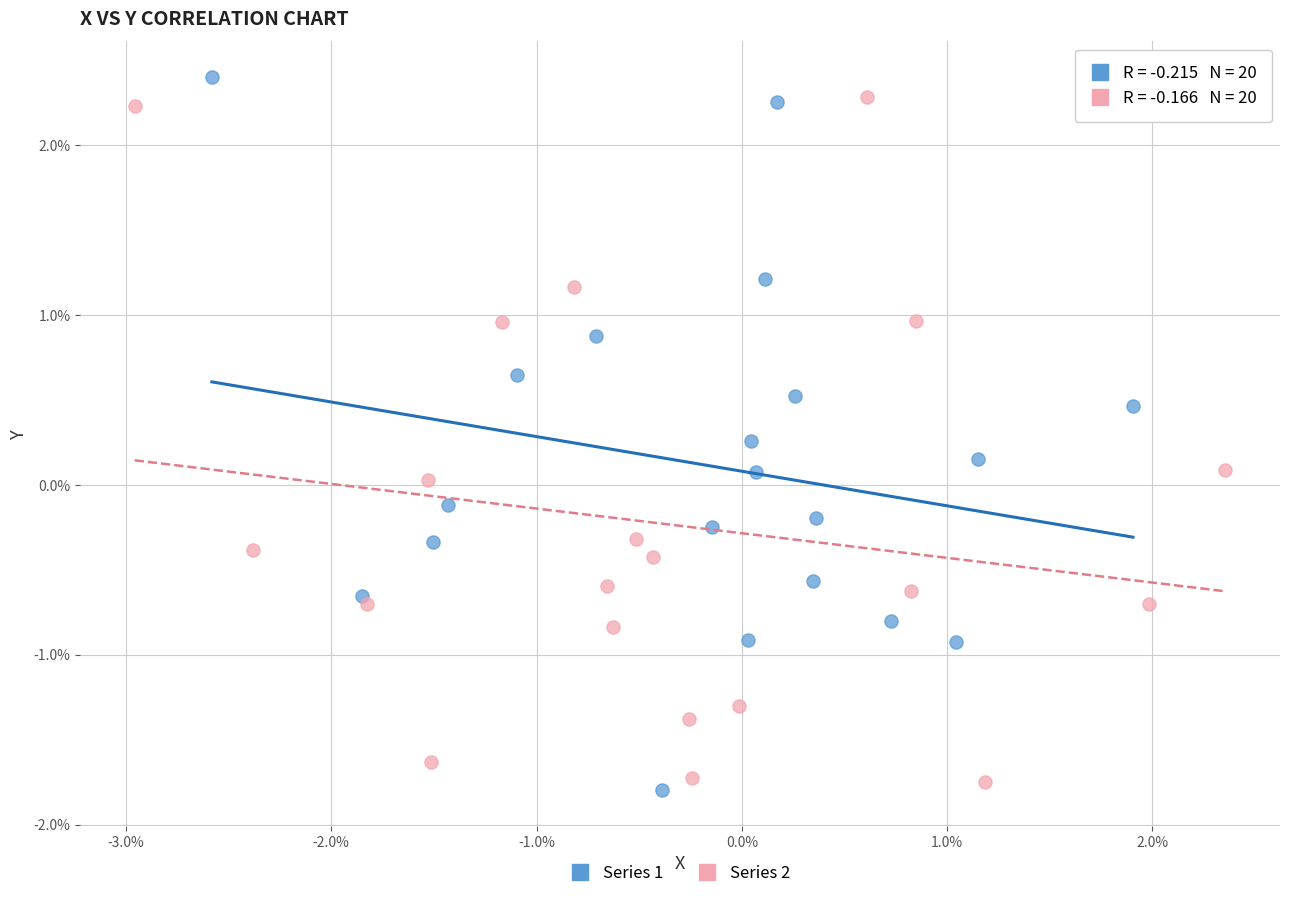

What are all the series names shown in the legend?

Series 1, Series 2